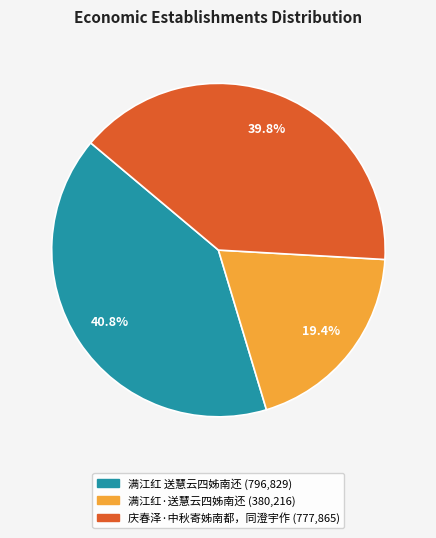

How many segments does this pie chart have?

3